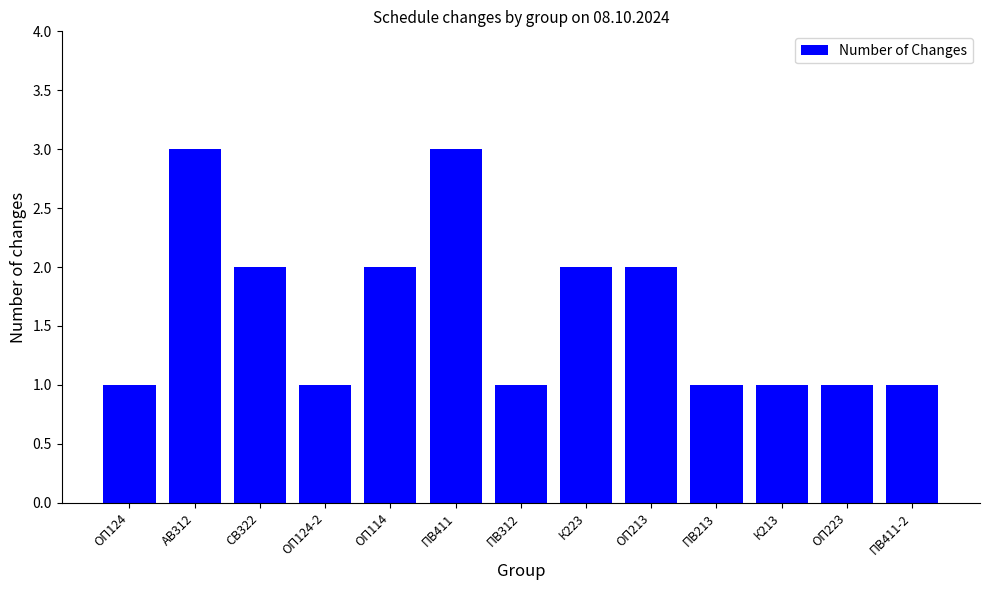

What is the difference between the maximum and minimum values?

2